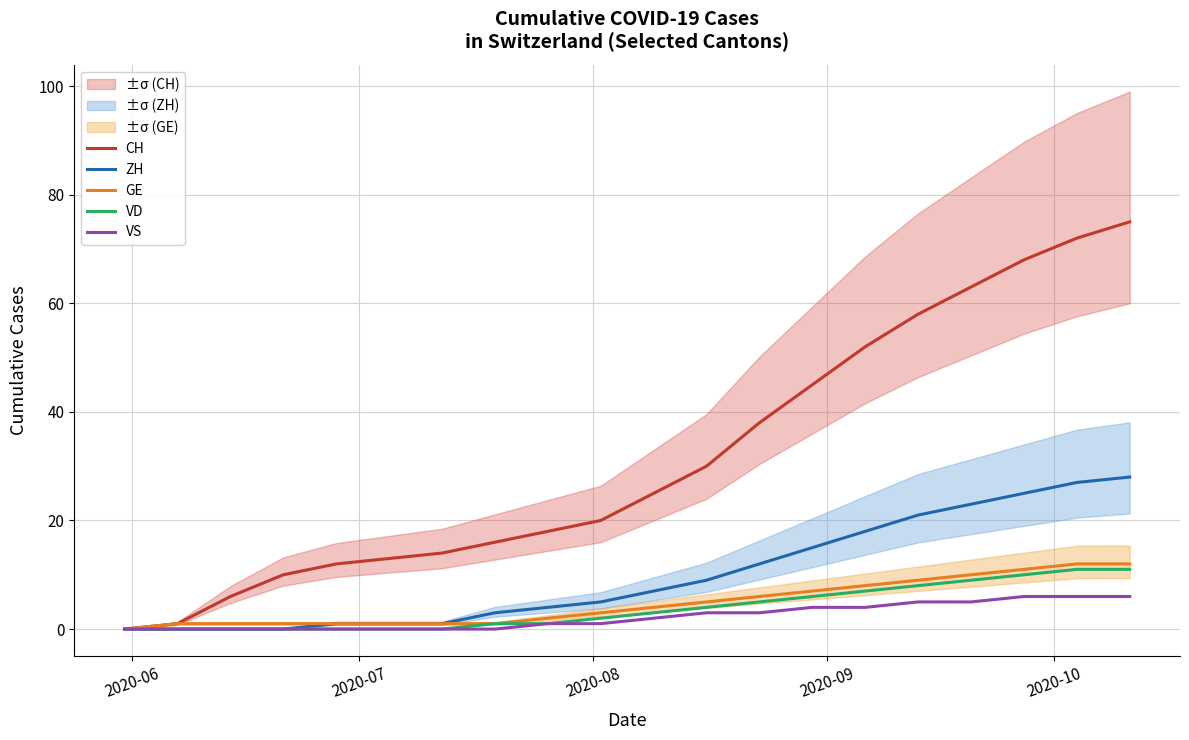

What is the highest value of the ZH series?

28